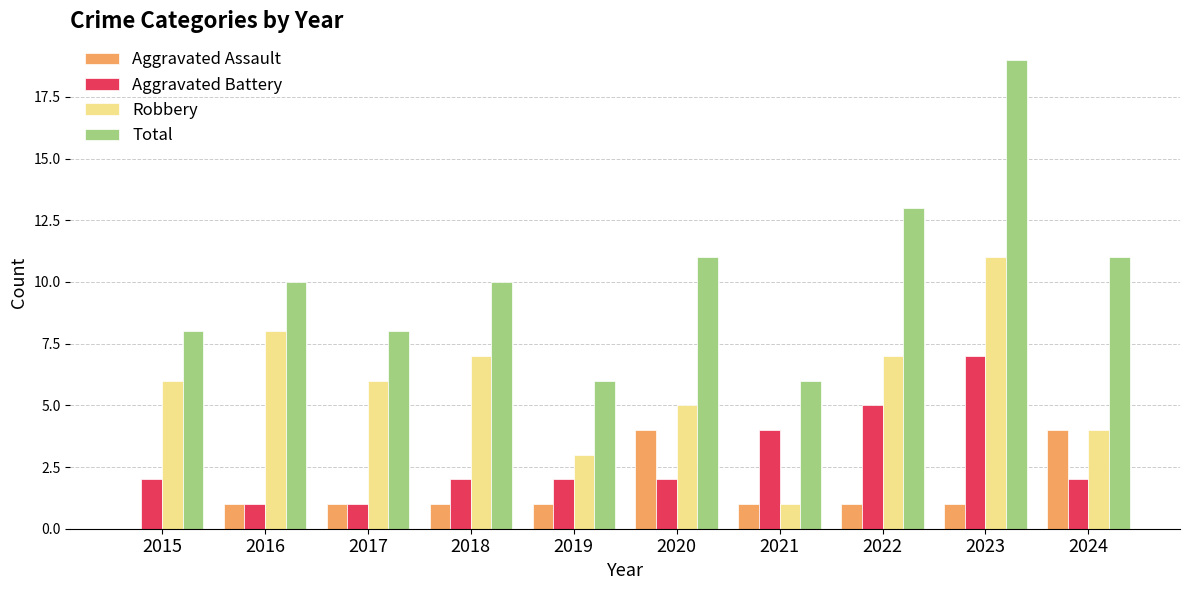

Does the chart contain stacked bars?

No